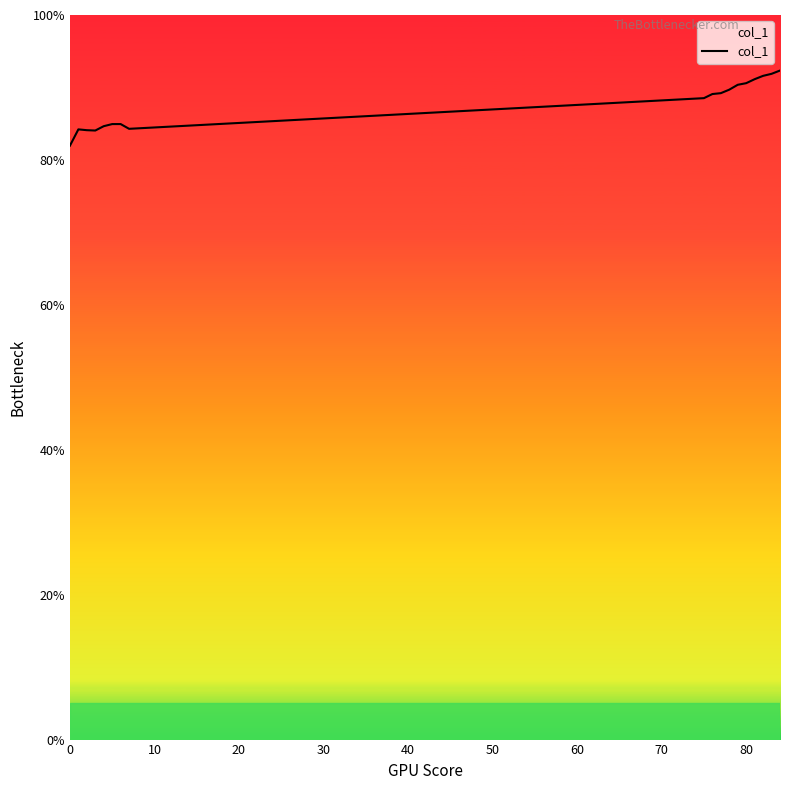

What is the difference between the maximum and minimum values?

10.4